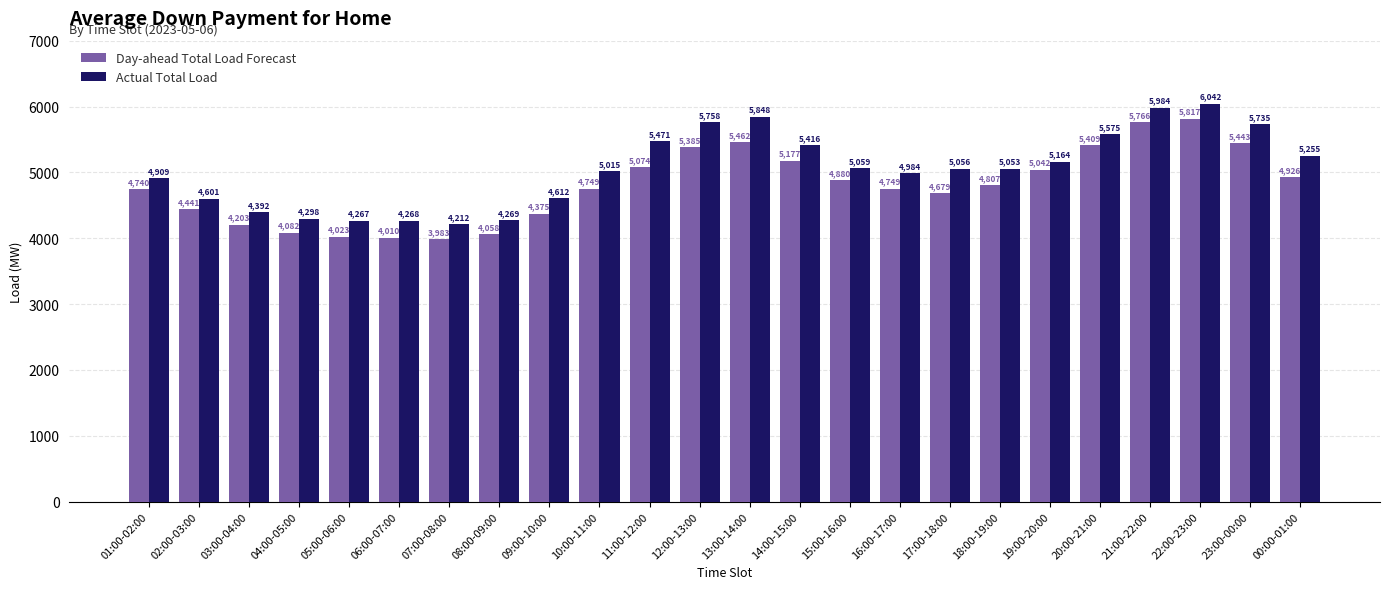

Which series has the largest total across all categories?

Actual Total Load